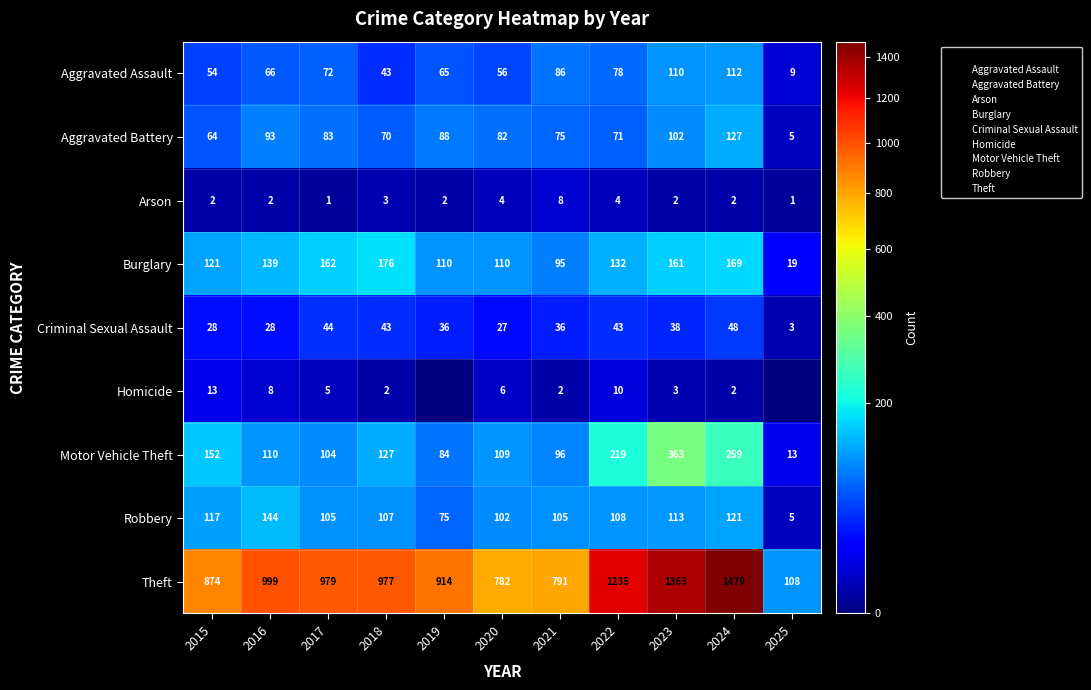

True or false: Criminal Sexual Assault has a value of 38 at 2023.

True